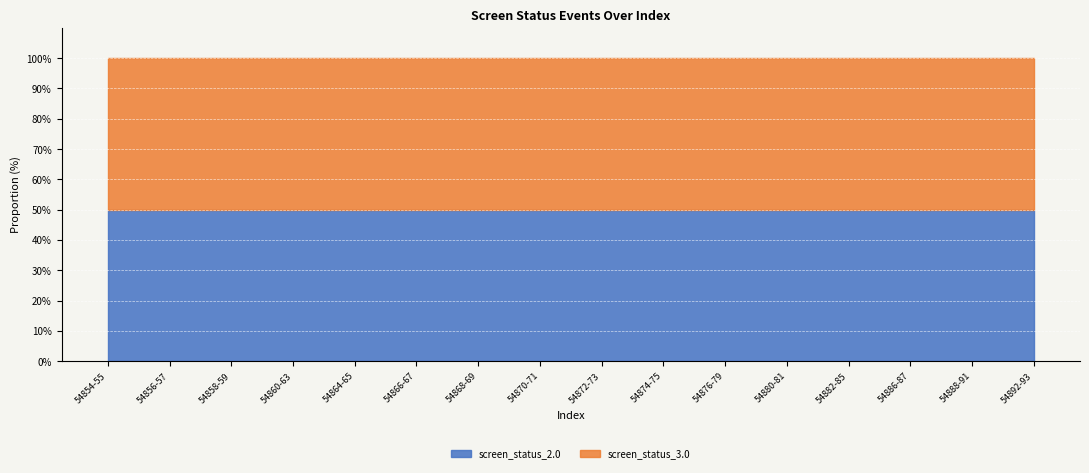

Between 54874 and 54878, which series saw the biggest shift?

screen_status_2